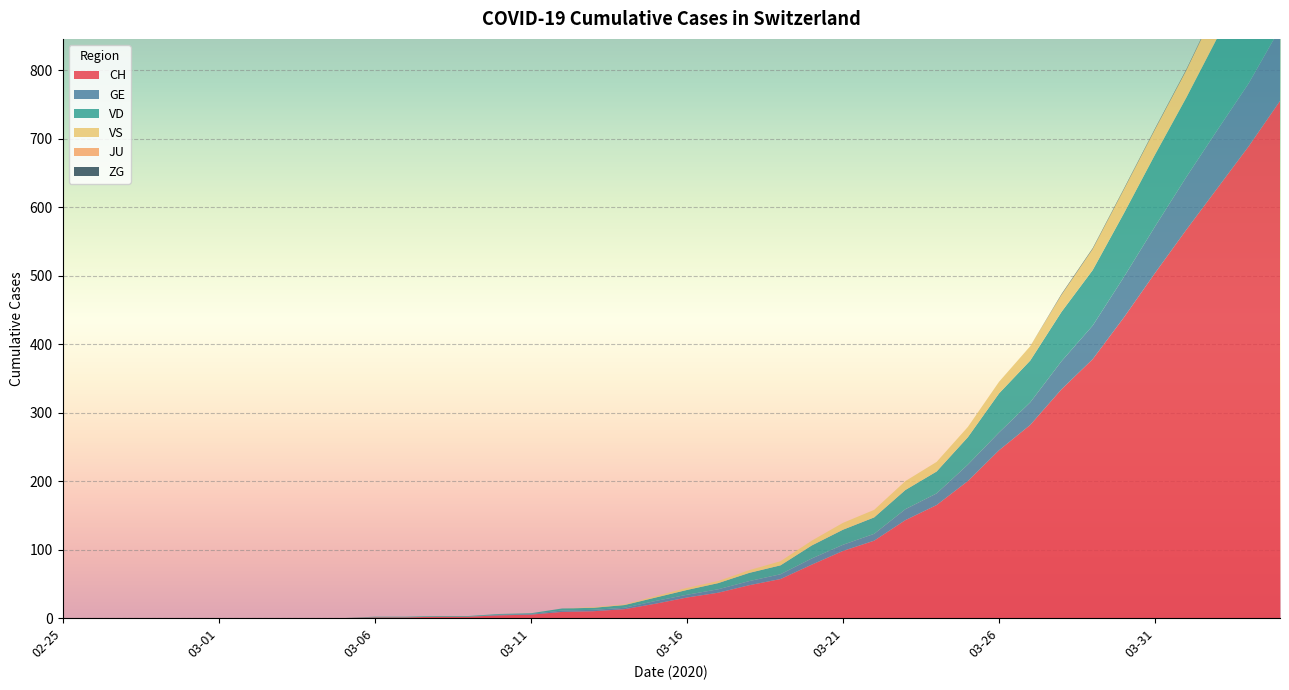

Reading left to right, list all the values displayed in this chart.

CH: 2020-02-25=0	2020-02-26=0	2020-02-27=0	2020-02-28=0	2020-02-29=0	2020-03-01=0	2020-03-02=0	2020-03-03=0	2020-03-04=0	2020-03-05=0	2020-03-06=1	2020-03-07=1	2020-03-08=2	2020-03-09=2	2020-03-10=4	2020-03-11=5	2020-03-12=9	2020-03-13=10	2020-03-14=13	2020-03-15=21	2020-03-16=30	2020-03-17=37	2020-03-18=48	2020-03-19=57	2020-03-20=78	2020-03-21=98	2020-03-22=113	2020-03-23=143	2020-03-24=165	2020-03-25=200	2020-03-26=245	2020-03-27=282	2020-03-28=334	2020-03-29=378	2020-03-30=439	2020-03-31=504	2020-04-01=567	2020-04-02=628	2020-04-03=689	2020-04-04=755
GE: 2020-02-25=0	2020-02-26=0	2020-02-27=0	2020-02-28=0	2020-02-29=0	2020-03-01=0	2020-03-02=0	2020-03-03=0	2020-03-04=0	2020-03-05=0	2020-03-06=0	2020-03-07=0	2020-03-08=0	2020-03-09=0	2020-03-10=1	2020-03-11=1	2020-03-12=2	2020-03-13=2	2020-03-14=2	2020-03-15=4	2020-03-16=4	2020-03-17=5	2020-03-18=6	2020-03-19=7	2020-03-20=9	2020-03-21=9	2020-03-22=10	2020-03-23=16	2020-03-24=17	2020-03-25=24	2020-03-26=26	2020-03-27=33	2020-03-28=41	2020-03-29=49	2020-03-30=59	2020-03-31=68	2020-04-01=77	2020-04-02=85	2020-04-03=92	2020-04-04=106
VD: 2020-02-25=0	2020-02-26=0	2020-02-27=0	2020-02-28=0	2020-02-29=0	2020-03-01=0	2020-03-02=0	2020-03-03=0	2020-03-04=0	2020-03-05=0	2020-03-06=1	2020-03-07=1	2020-03-08=1	2020-03-09=1	2020-03-10=1	2020-03-11=1	2020-03-12=3	2020-03-13=3	2020-03-14=4	2020-03-15=5	2020-03-16=7	2020-03-17=9	2020-03-18=12	2020-03-19=13	2020-03-20=19	2020-03-21=22	2020-03-22=24	2020-03-23=28	2020-03-24=32	2020-03-25=40	2020-03-26=57	2020-03-27=61	2020-03-28=72	2020-03-29=81	2020-03-30=93	2020-03-31=105	2020-04-01=116	2020-04-02=135	2020-04-03=153	2020-04-04=164
VS: 2020-02-25=0	2020-02-26=0	2020-02-27=0	2020-02-28=0	2020-02-29=0	2020-03-01=0	2020-03-02=0	2020-03-03=0	2020-03-04=0	2020-03-05=0	2020-03-06=0	2020-03-07=0	2020-03-08=0	2020-03-09=0	2020-03-10=0	2020-03-11=0	2020-03-12=0	2020-03-13=1	2020-03-14=1	2020-03-15=2	2020-03-16=3	2020-03-17=3	2020-03-18=4	2020-03-19=6	2020-03-20=7	2020-03-21=10	2020-03-22=11	2020-03-23=13	2020-03-24=14	2020-03-25=15	2020-03-26=17	2020-03-27=21	2020-03-28=25	2020-03-29=31	2020-03-30=35	2020-03-31=37	2020-04-01=40	2020-04-02=47	2020-04-03=51	2020-04-04=53
JU: 2020-02-25=0	2020-02-26=0	2020-02-27=0	2020-02-28=0	2020-02-29=0	2020-03-01=0	2020-03-02=0	2020-03-03=0	2020-03-04=0	2020-03-05=0	2020-03-06=0	2020-03-07=0	2020-03-08=0	2020-03-09=0	2020-03-10=0	2020-03-11=0	2020-03-12=0	2020-03-13=0	2020-03-14=0	2020-03-15=0	2020-03-16=0	2020-03-17=0	2020-03-18=0	2020-03-19=0	2020-03-20=0	2020-03-21=0	2020-03-22=0	2020-03-23=0	2020-03-24=0	2020-03-25=0	2020-03-26=0	2020-03-27=0	2020-03-28=0	2020-03-29=0	2020-03-30=0	2020-03-31=0	2020-04-01=0	2020-04-02=0	2020-04-03=0	2020-04-04=0
ZG: 2020-02-25=0	2020-02-26=0	2020-02-27=0	2020-02-28=0	2020-02-29=0	2020-03-01=0	2020-03-02=0	2020-03-03=0	2020-03-04=0	2020-03-05=0	2020-03-06=0	2020-03-07=0	2020-03-08=0	2020-03-09=0	2020-03-10=0	2020-03-11=0	2020-03-12=0	2020-03-13=0	2020-03-14=0	2020-03-15=0	2020-03-16=0	2020-03-17=0	2020-03-18=0	2020-03-19=0	2020-03-20=0	2020-03-21=0	2020-03-22=0	2020-03-23=0	2020-03-24=0	2020-03-25=0	2020-03-26=0	2020-03-27=0	2020-03-28=1	2020-03-29=1	2020-03-30=1	2020-03-31=1	2020-04-01=1	2020-04-02=1	2020-04-03=1	2020-04-04=2